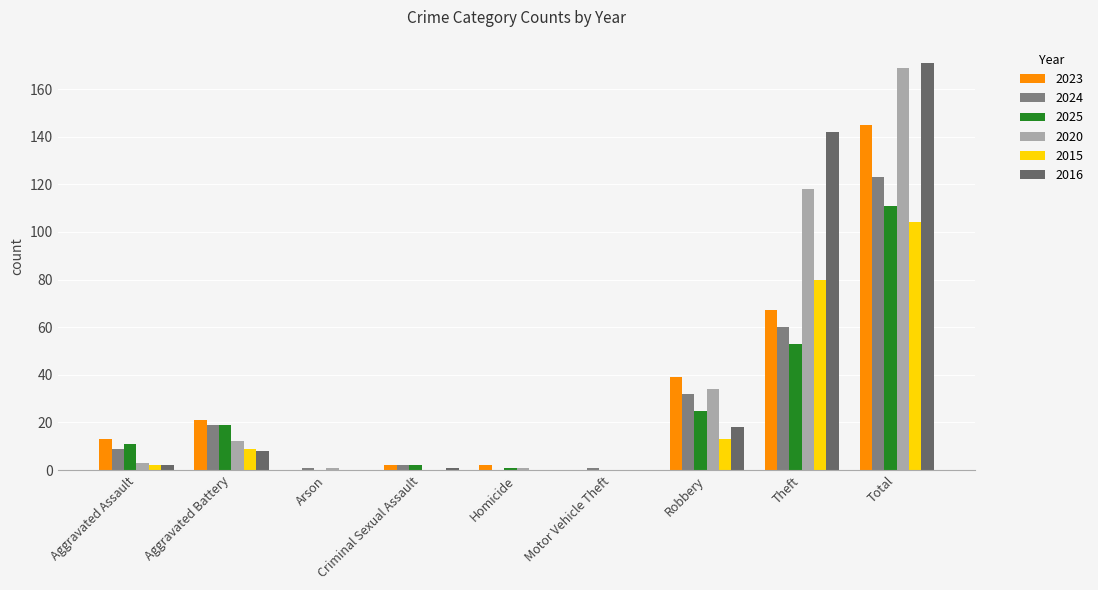

How many data points does each series have?

9